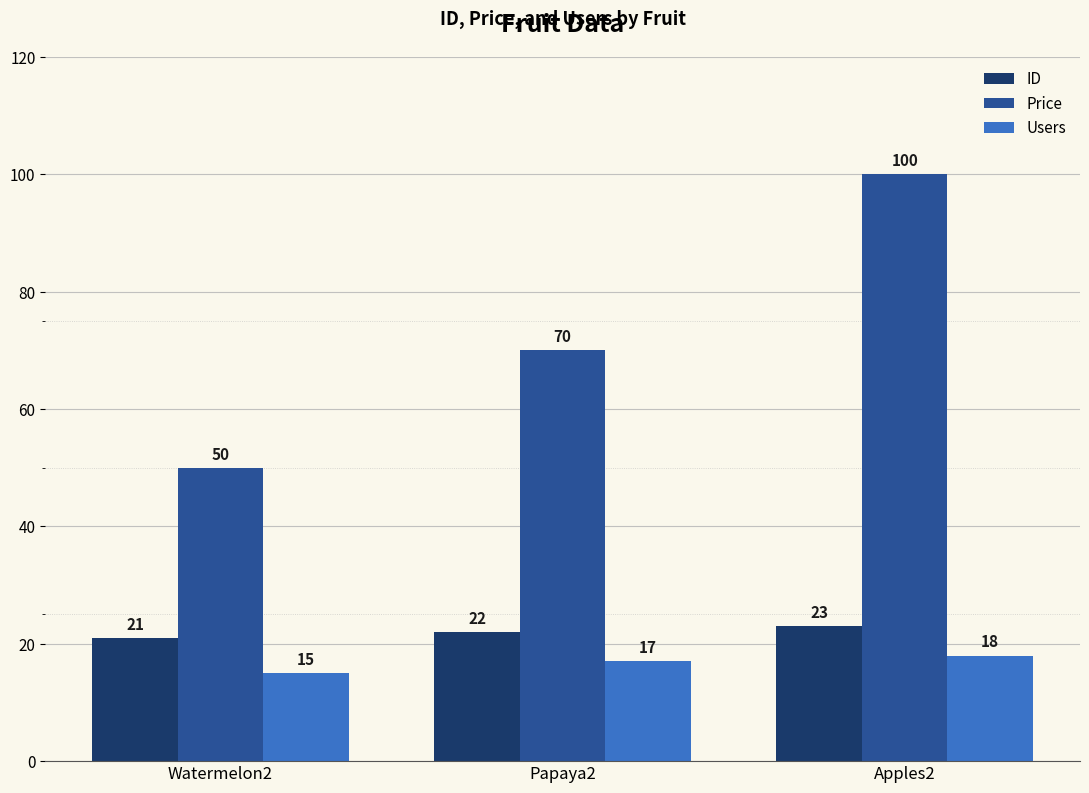

How many data points in Users are less than 17?

1